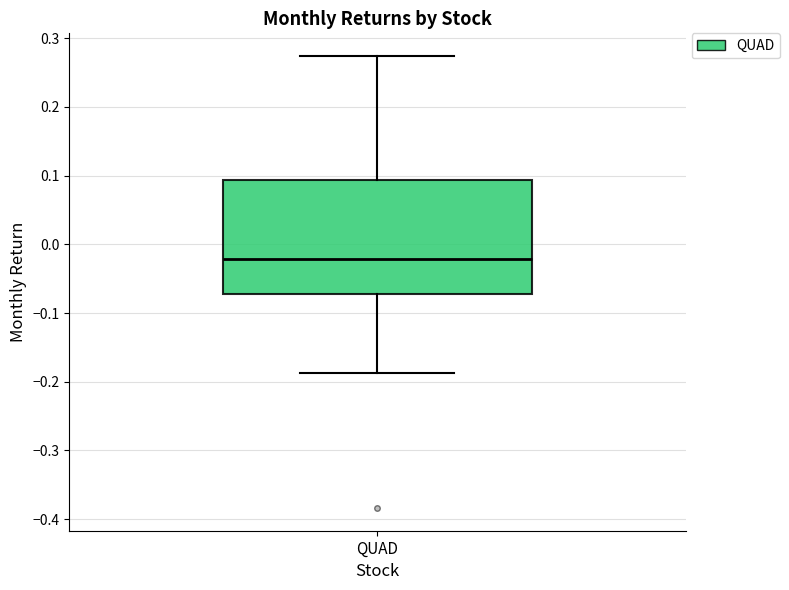

Read this box plot against the y-axis: the position of the median line, the range covered by the box, and the ends of both whiskers. The values are not printed on the chart, so give them approximately, as read against the axis.

median -0.02, box -0.07 to 0.09, whiskers -0.19 to 0.27